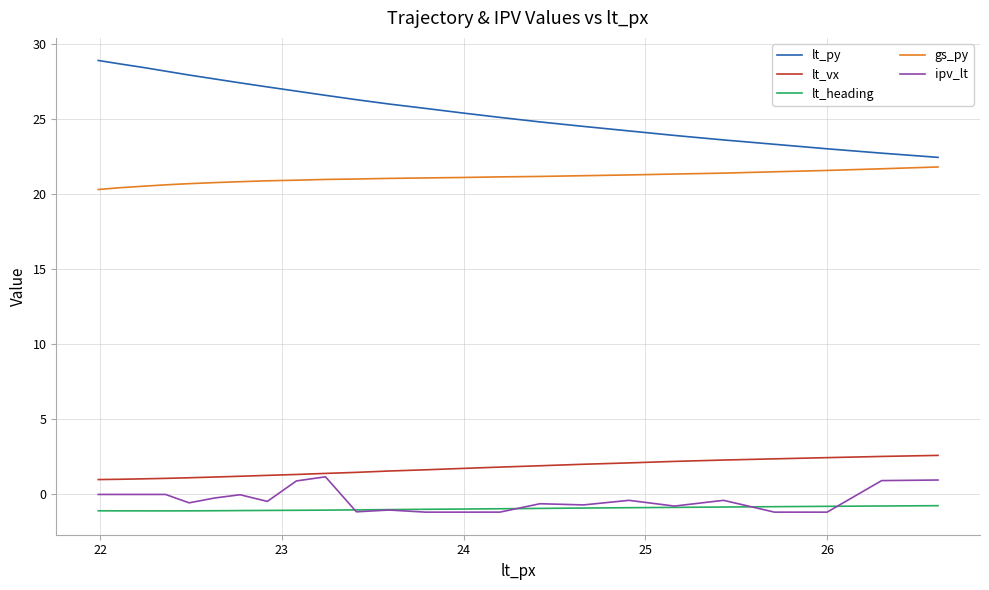

Which series has the largest range (max minus min)?

lt_py